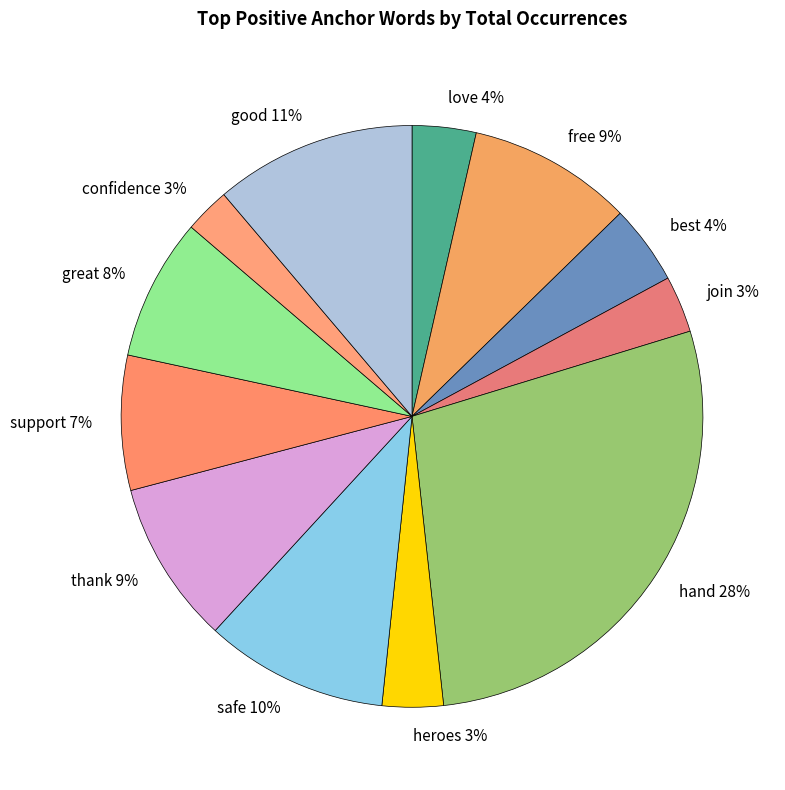

Approximately how many times larger is the value at good compared to hand?

0.4